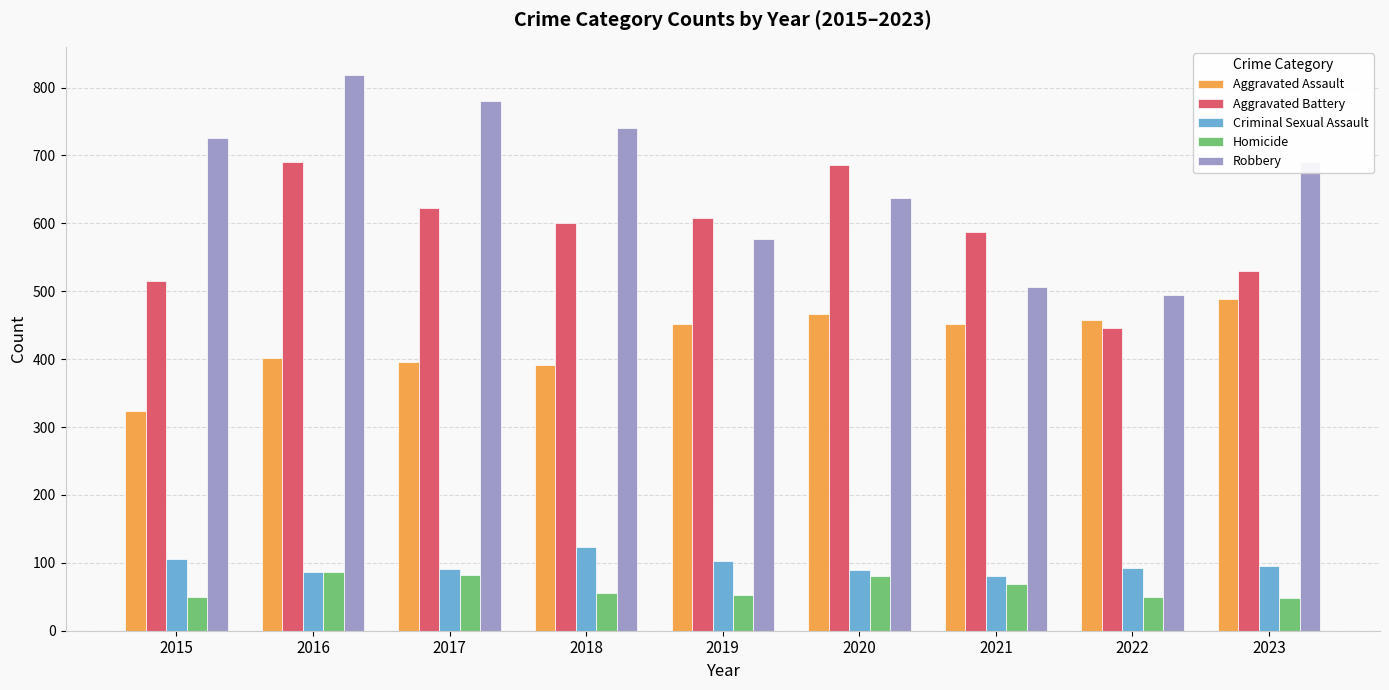

At how many categories does at least one series exceed 277?

9